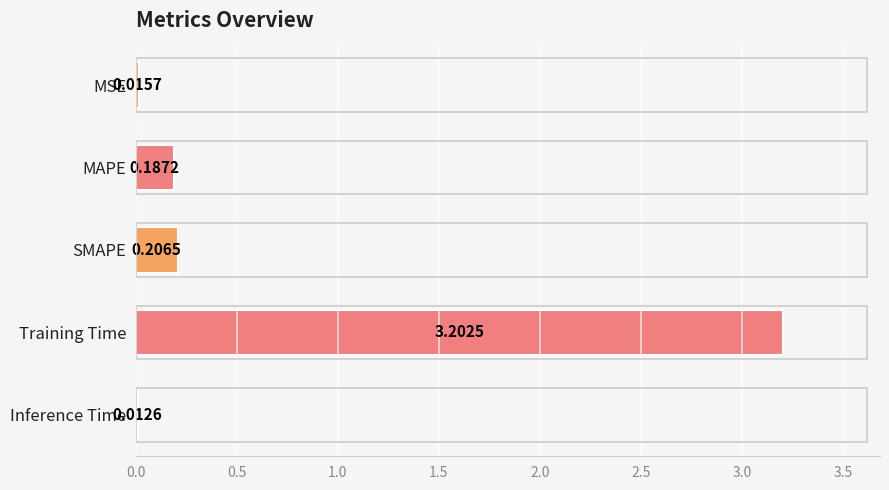

At which label is the value closest to 1?

SMAPE